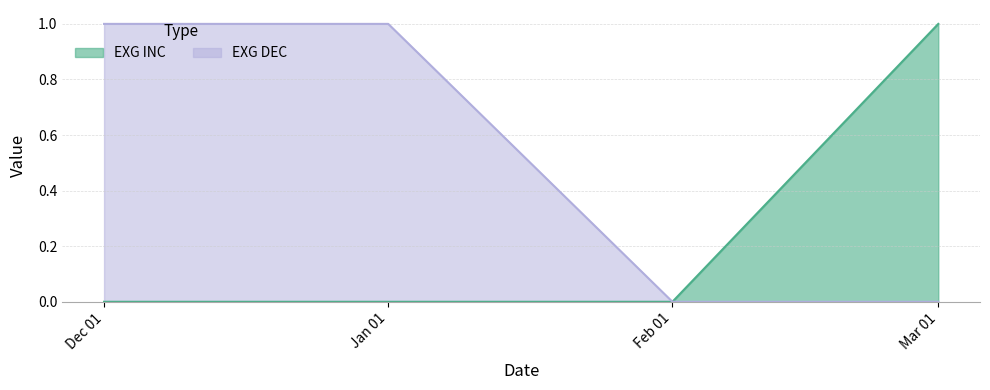

How many lines are shown in the chart?

2